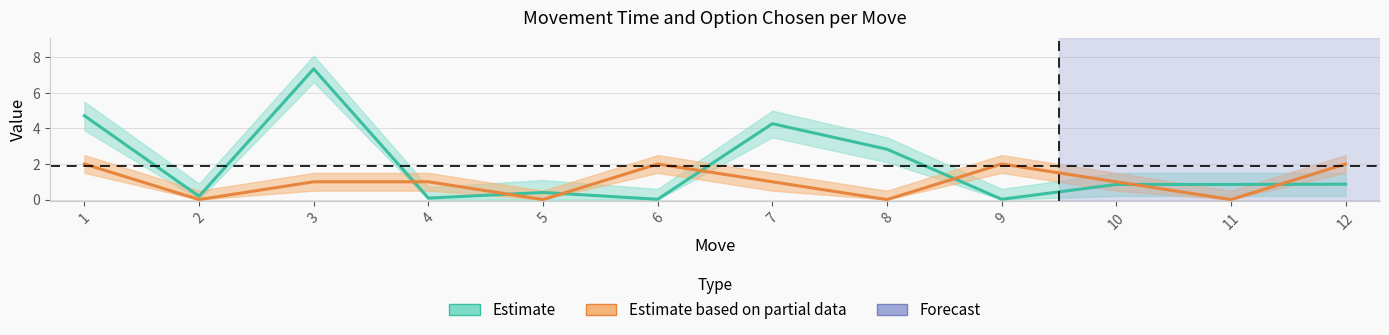

What is the sum of all optionChosen values?

12.0